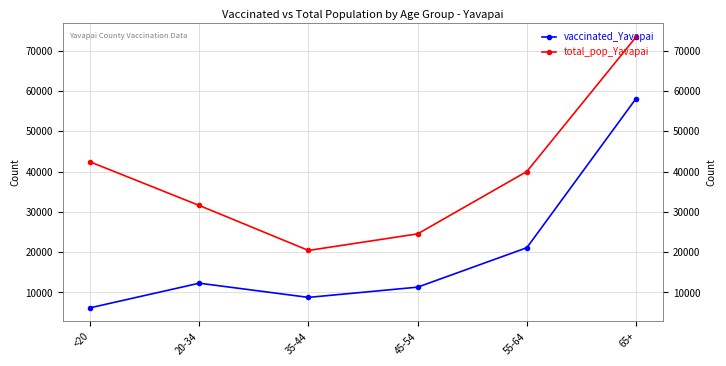

Reading left to right, extract all data points from this chart.

vaccinated_Yavapai: <20=6190	20-34=12301	35-44=8776	45-54=11319	55-64=21103	65+=58125
total_pop_Yavapai: <20=42412	20-34=31587	35-44=20427	45-54=24544	55-64=40014	65+=73402